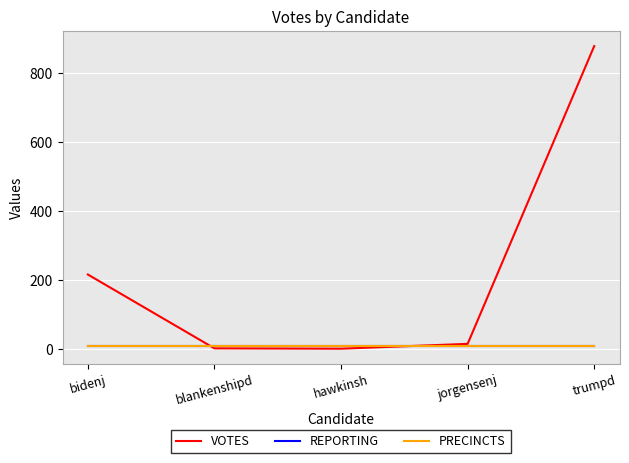

What is the label of the 3rd point from the right?

hawkinsh